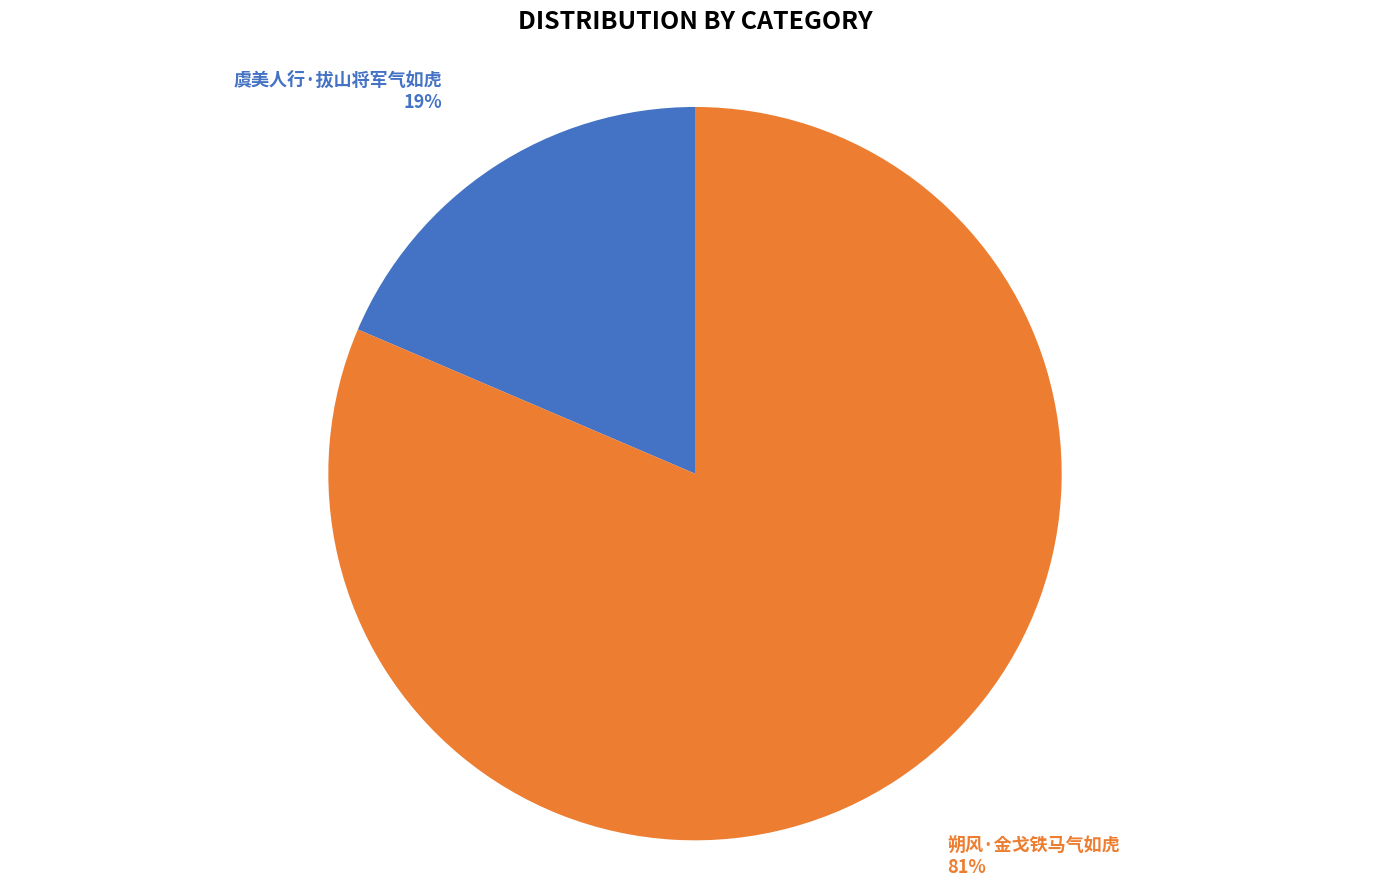

Between 朔风·金戈铁马气如虎 and 虞美人行·拔山将军气如虎, which is larger?

朔风·金戈铁马气如虎